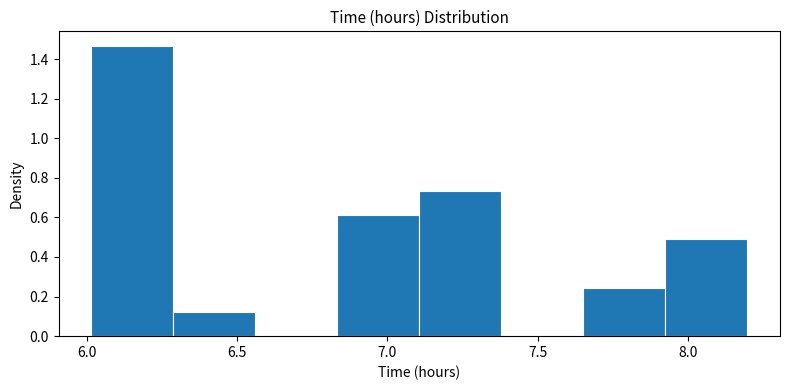

Reading left to right, list every bar in this chart as the range it spans on the x-axis followed by its height. Neither the bar edges nor the heights are printed on the chart, so give them approximately, as read against the axes.

6.00 to 6.30: 1.46
6.30 to 6.55: 0.12
6.55 to 6.85: 0
6.85 to 7.10: 0.62
7.10 to 7.40: 0.74
7.40 to 7.65: 0
7.65 to 7.90: 0.24
7.90 to 8.20: 0.48